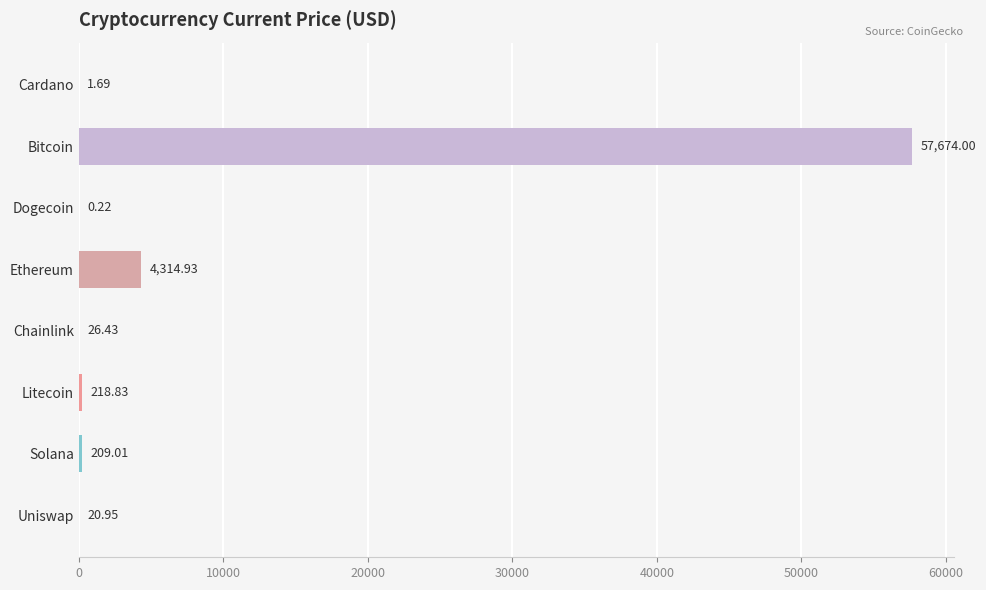

At which label is the value closest to 28837?

Ethereum